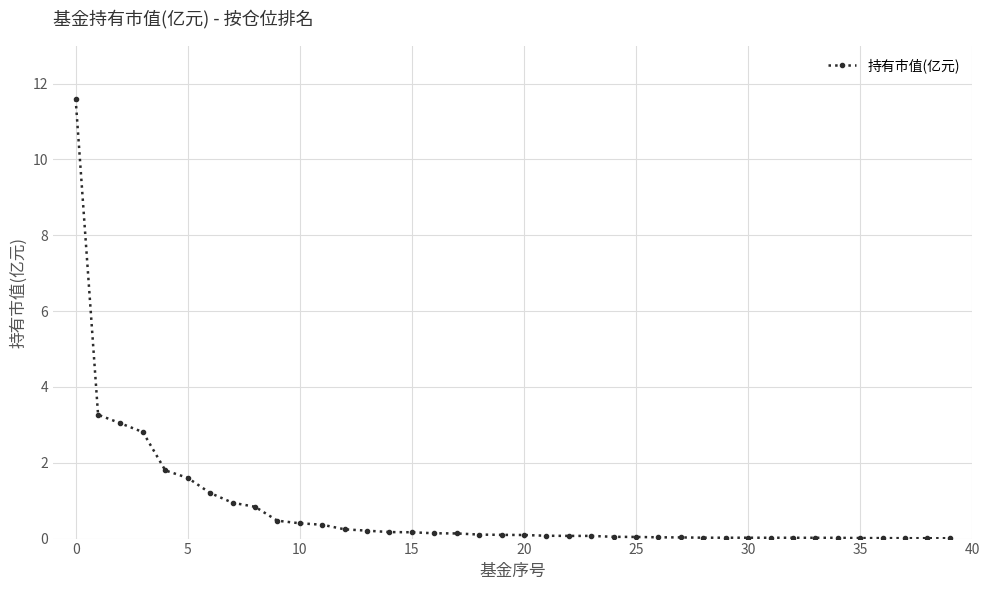

What is the average value?

0.8